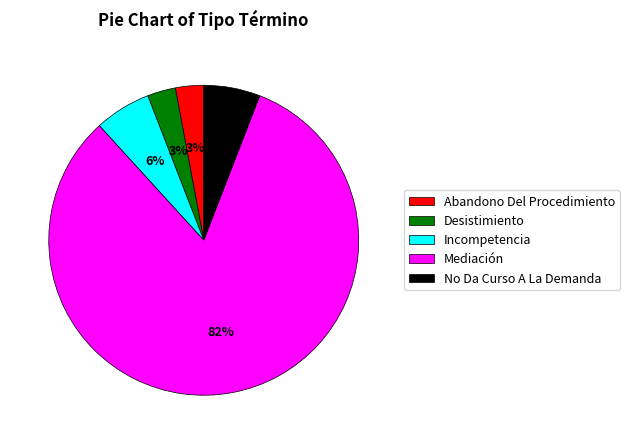

Is Abandono Del Procedimiento the majority of the pie?

No